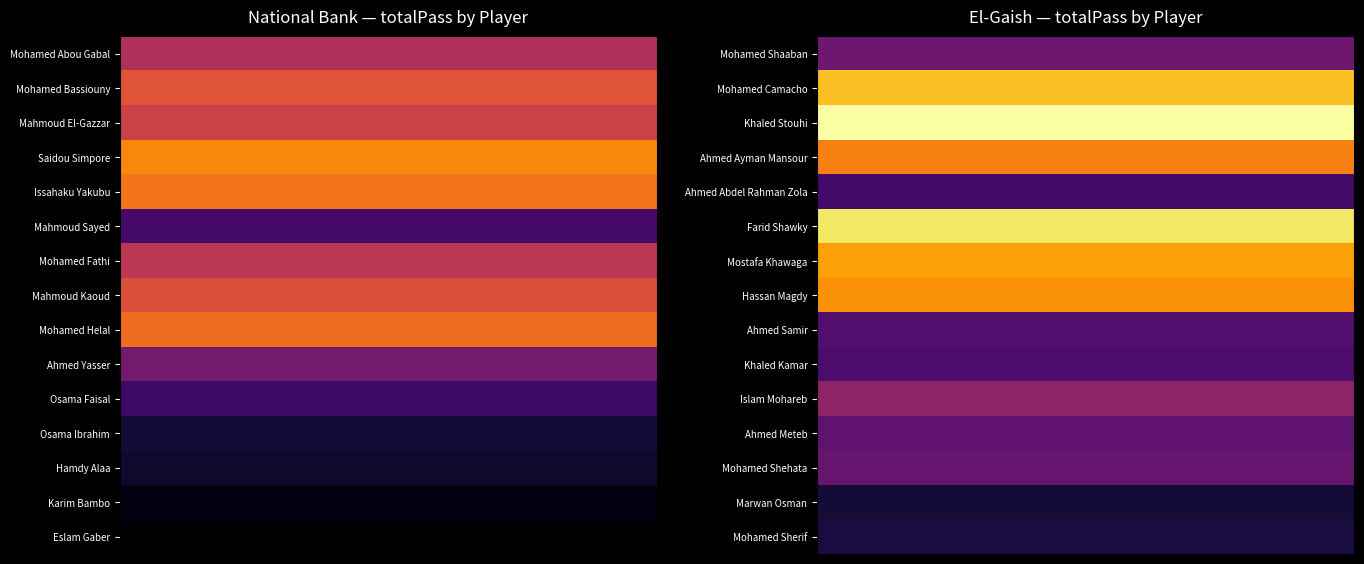

Which series has the largest total across all categories?

National Bank